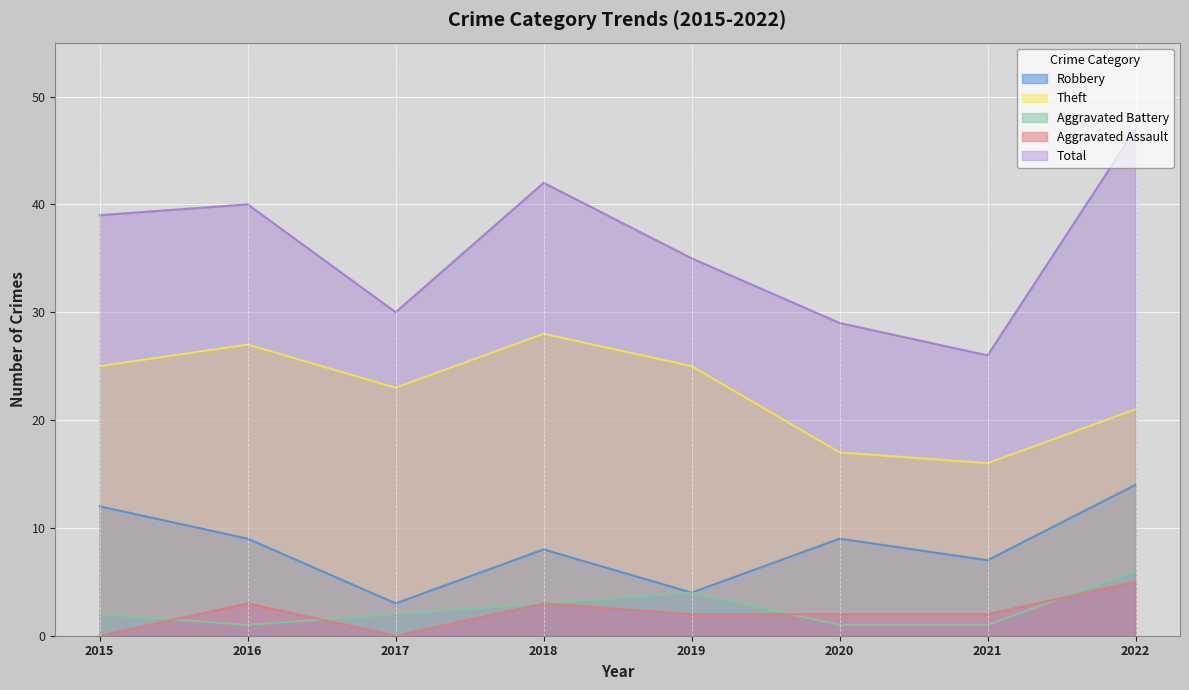

Reading left to right, what are all the values shown in this chart?

Robbery: 2015=12	2016=9	2017=3	2018=8	2019=4	2020=9	2021=7	2022=14
Theft: 2015=25	2016=27	2017=23	2018=28	2019=25	2020=17	2021=16	2022=21
Aggravated Battery: 2015=2	2016=1	2017=2	2018=3	2019=4	2020=1	2021=1	2022=6
Aggravated Assault: 2015=0	2016=3	2017=0	2018=3	2019=2	2020=2	2021=2	2022=5
Total: 2015=39	2016=40	2017=30	2018=42	2019=35	2020=29	2021=26	2022=47